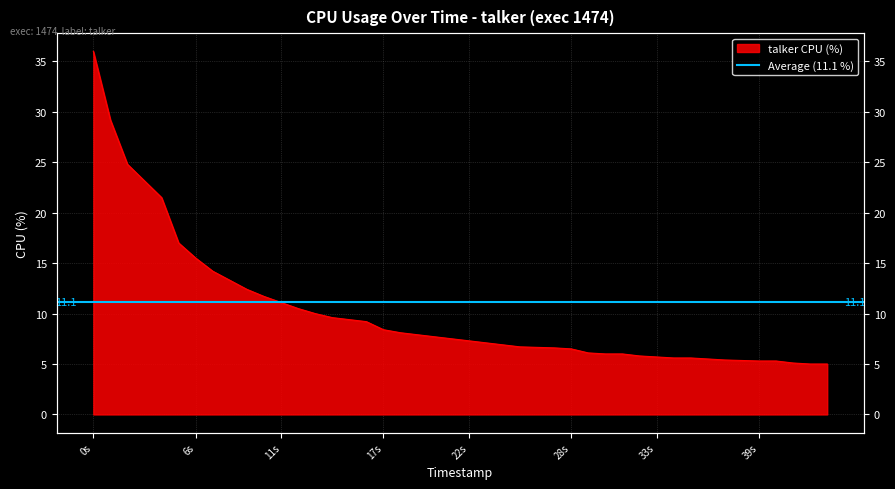

The value at 11s is 6.9. True or false?

False